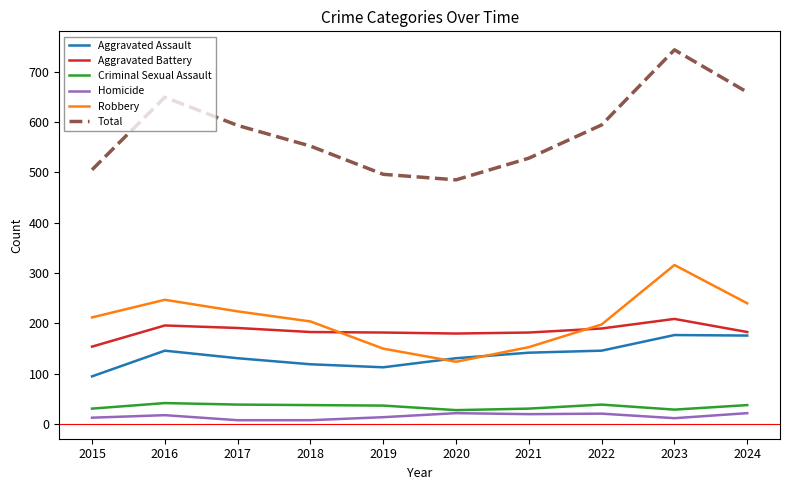

The value of Robbery at 2024 is 240. True or false?

True